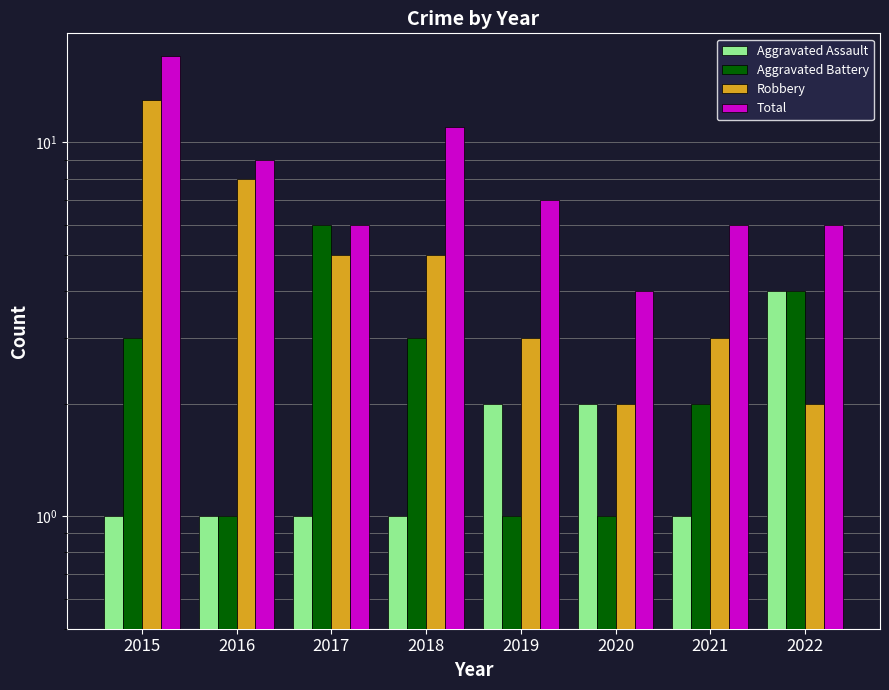

What is the difference between the Aggravated Assault values at 2020 and 2015?

1